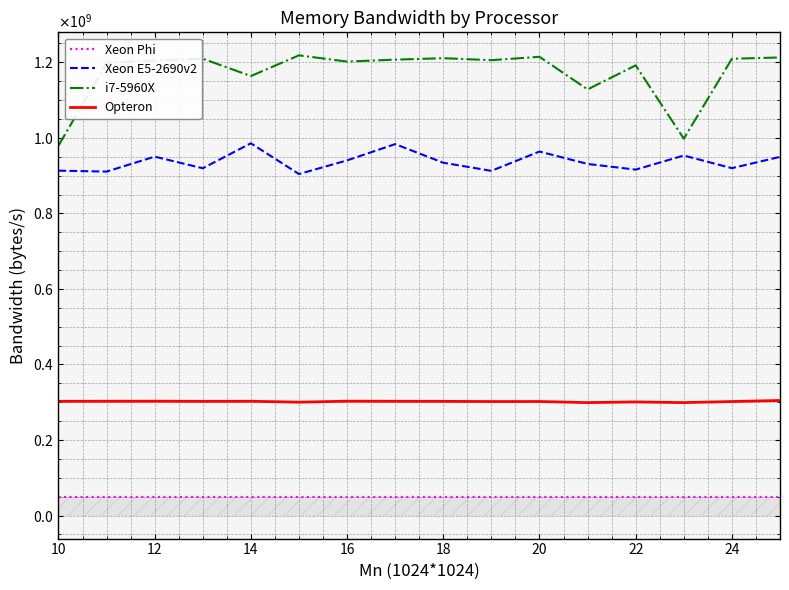

Does the chart display data point markers on the line(s)?

No